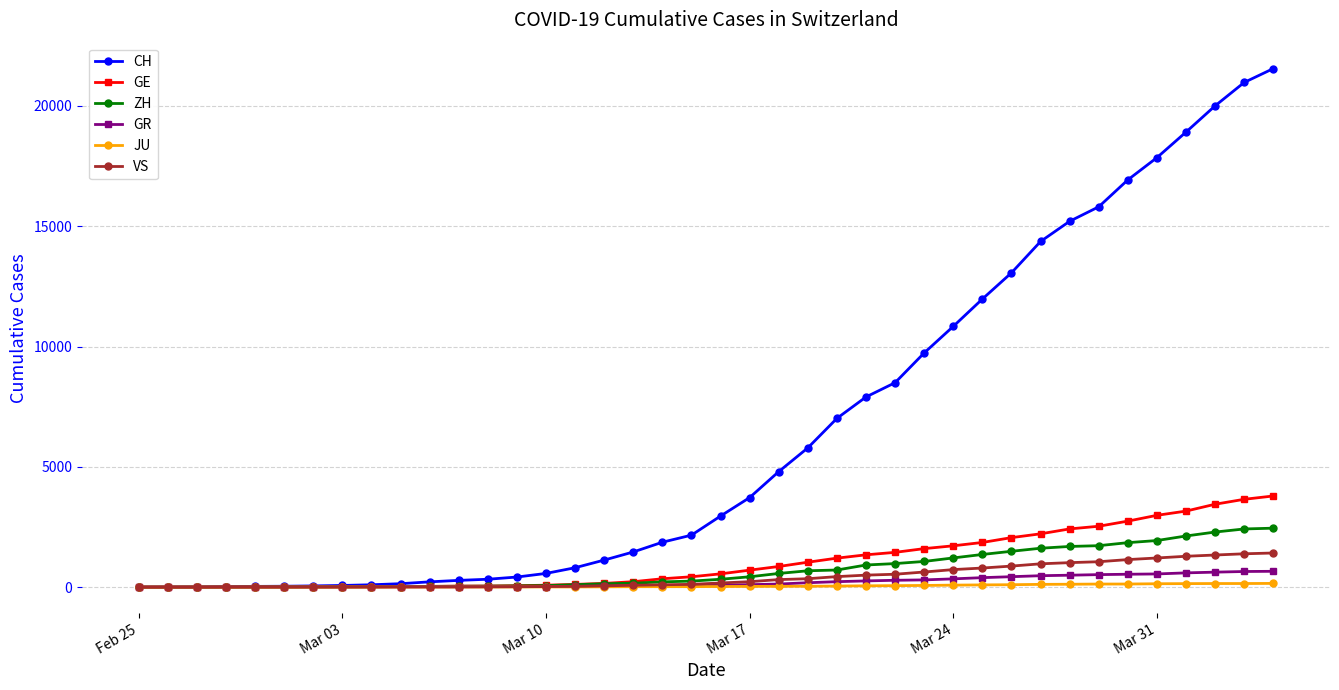

What is the maximum value for GR?

657